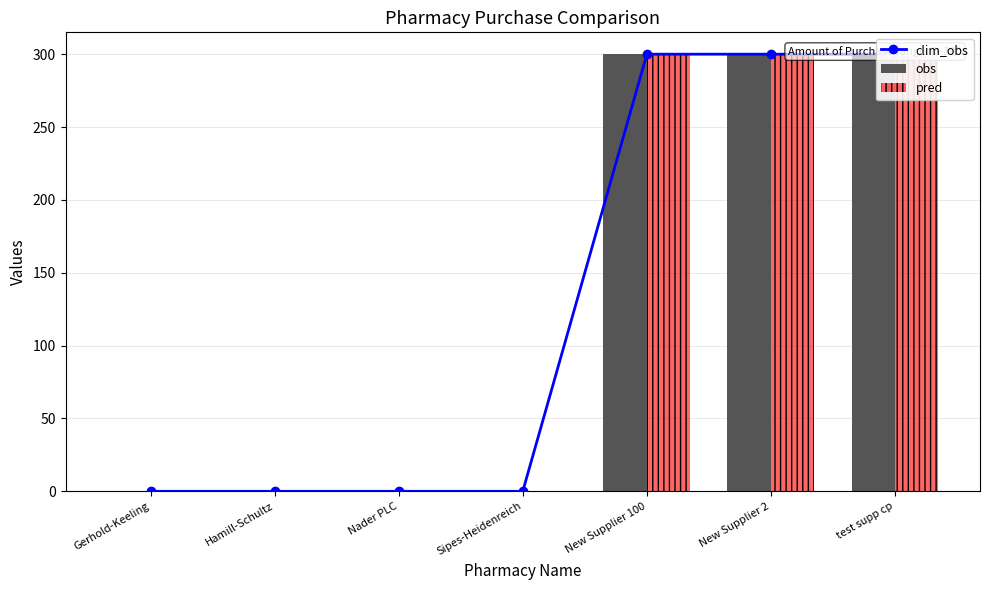

Reading left to right, extract all data points from this chart.

clim_obs: 0	0	0	0	300	300	300
obs: 0	0	0	0	300	300	300
pred: 0	0	0	0	300	300	300